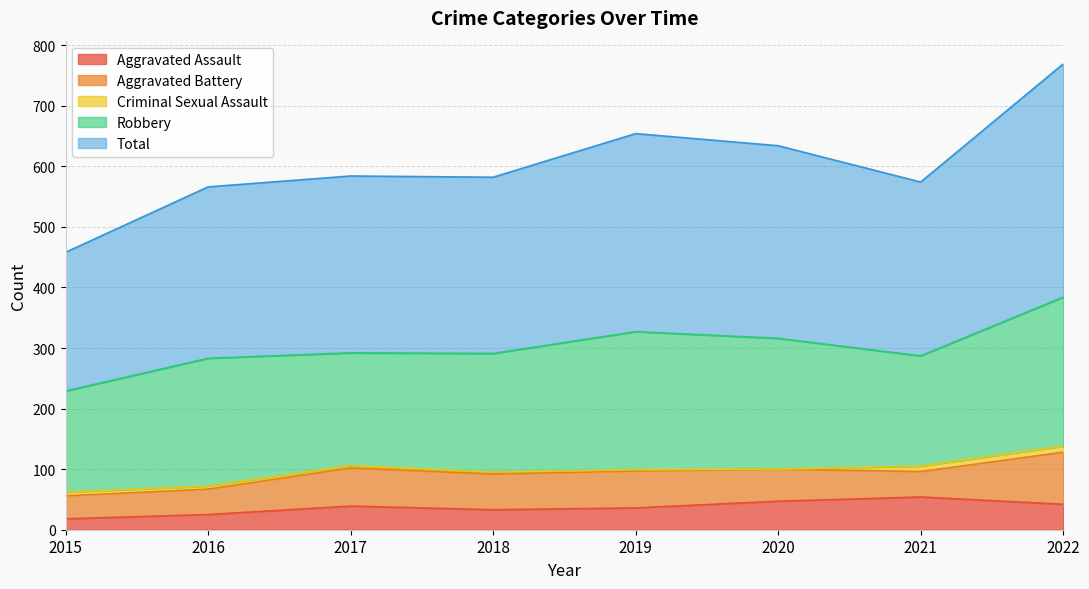

Does the chart have visible grid lines?

Yes